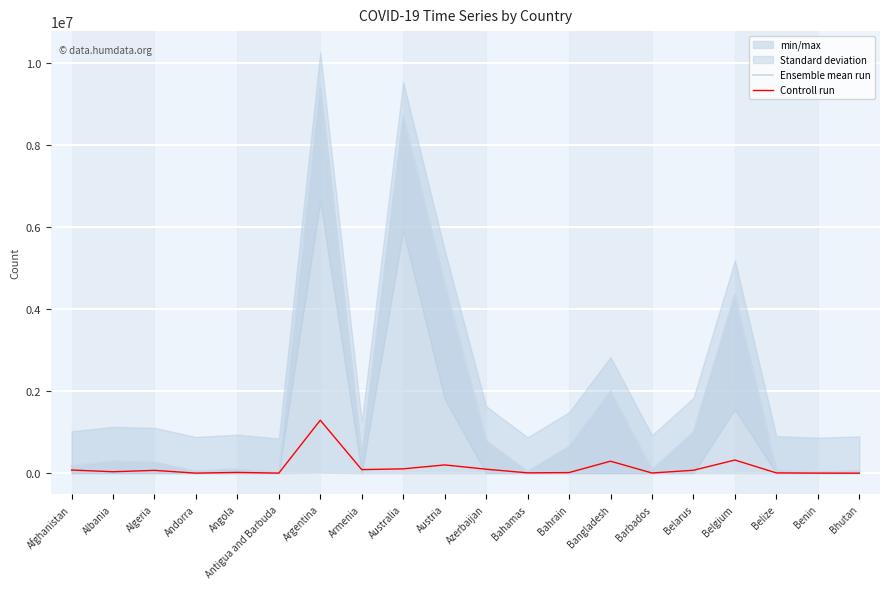

How many interior local peaks does the Controll run series have?

6